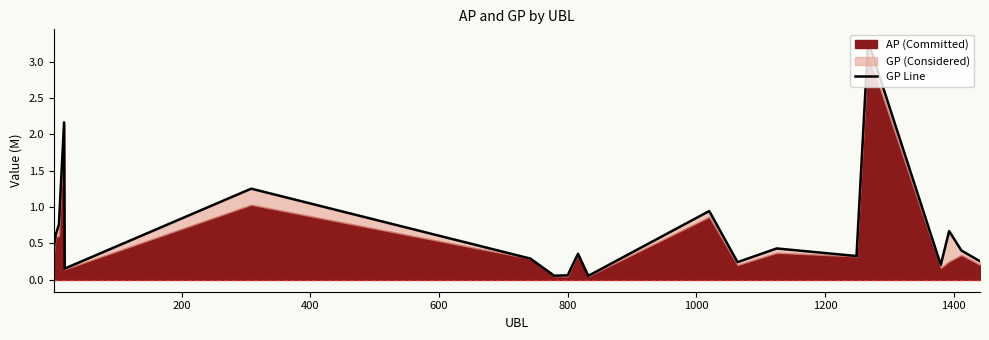

What is the greatest value displayed?

3.3